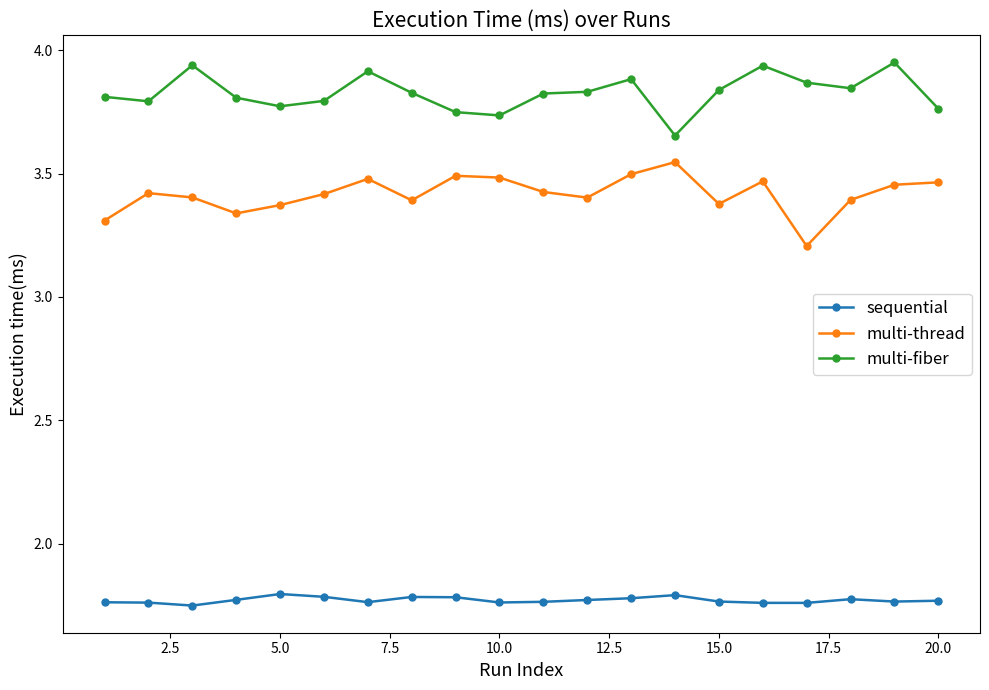

Rank the series by their maximum value, from highest to lowest.

multi-fiber, multi-thread, sequential